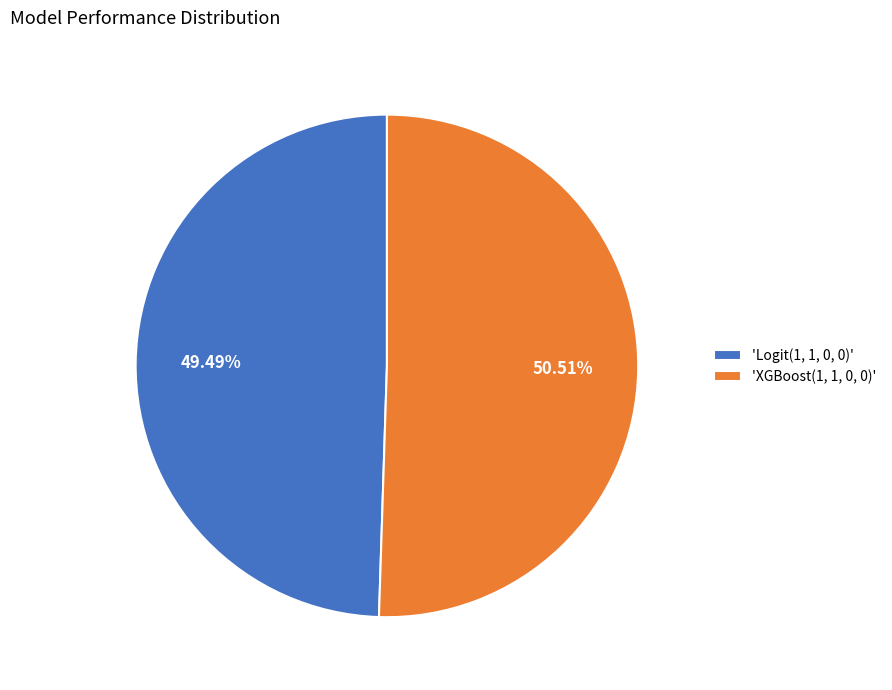

Between 'XGBoost(1, 1, 0, 0)' and 'Logit(1, 1, 0, 0)', which is larger?

'XGBoost(1, 1, 0, 0)'